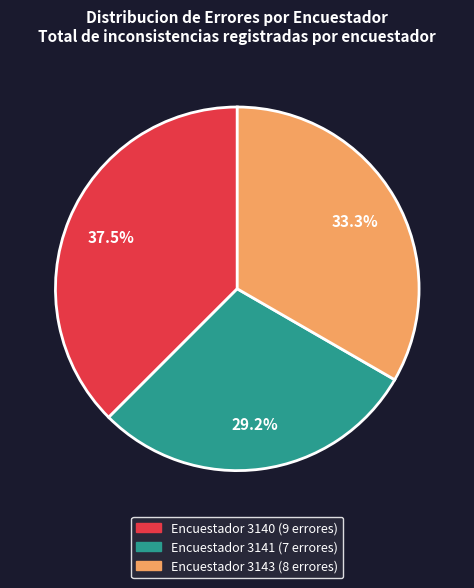

Is there a majority slice in this chart?

No